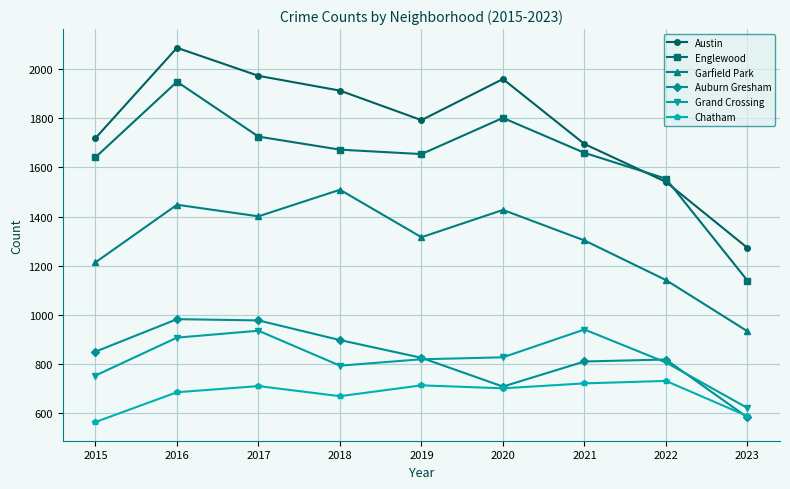

How many interior local valleys does the Garfield Park series have?

2